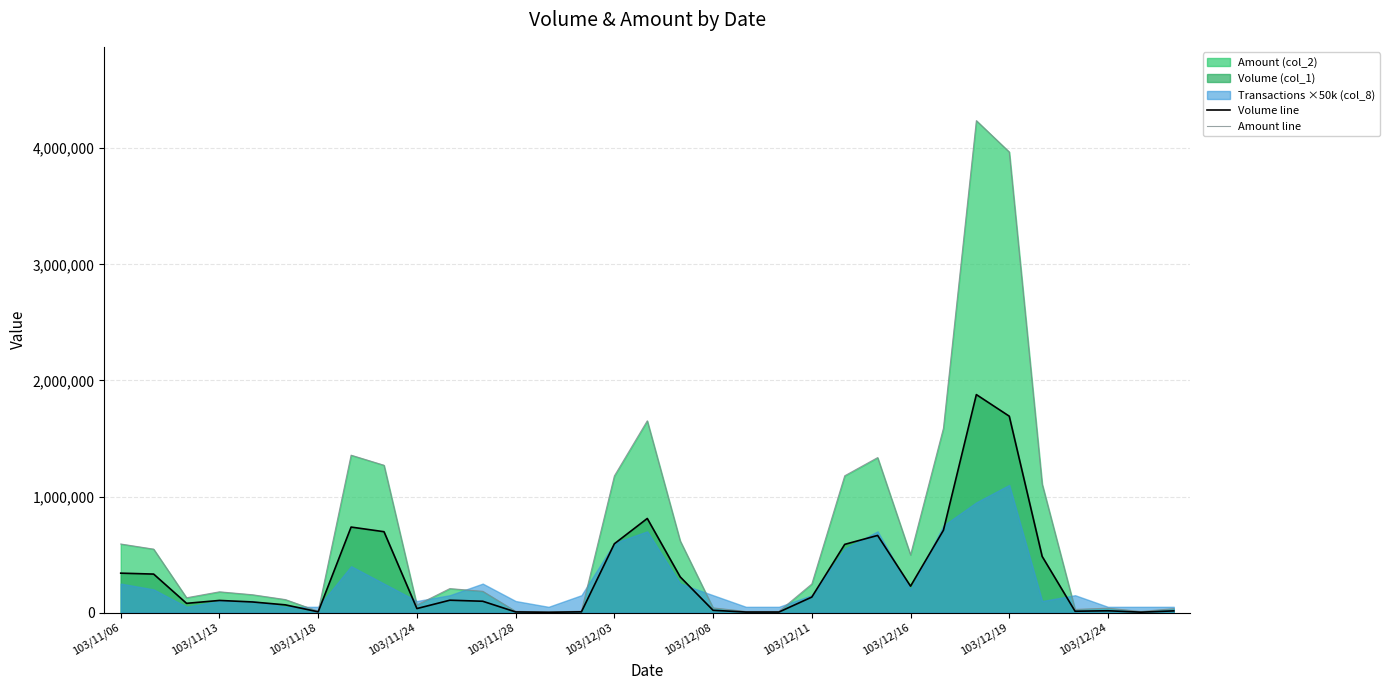

At which category is the sum across all series the highest?

26